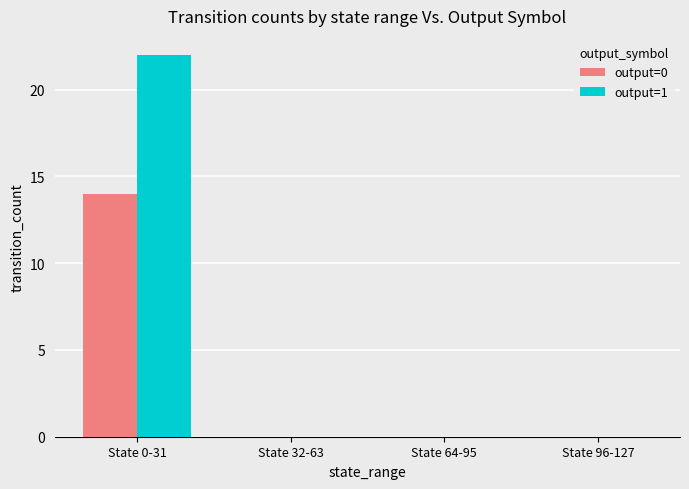

Which series has the widest spread of values?

output=1